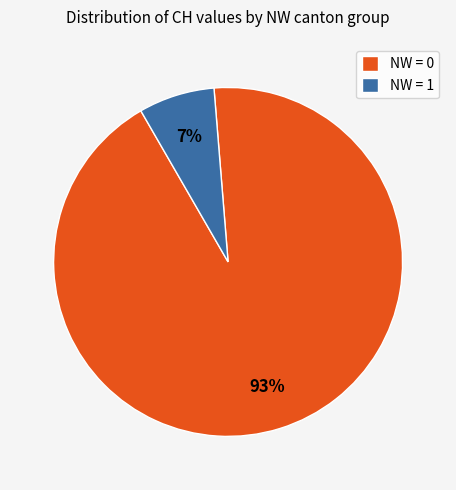

To the nearest percent, what is the combined percentage of NW = 1 and NW = 0?

100%